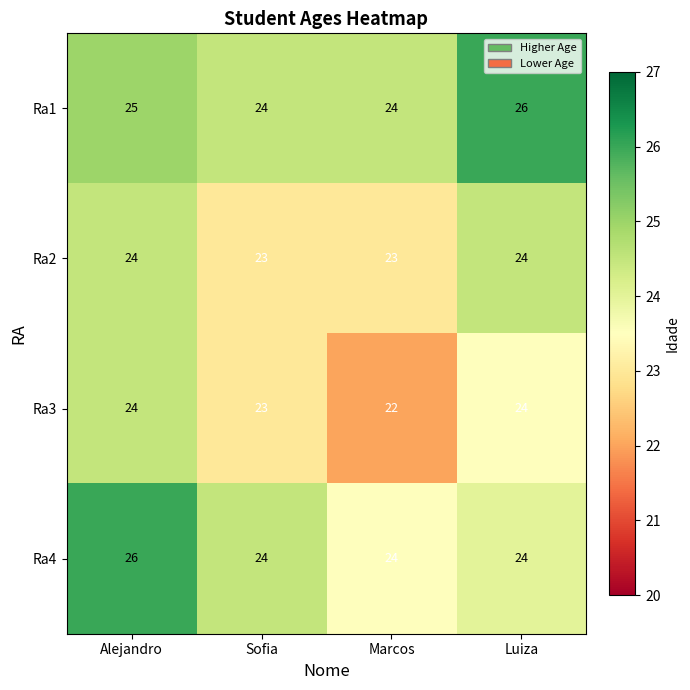

At how many categories does at least one series exceed 25?

2